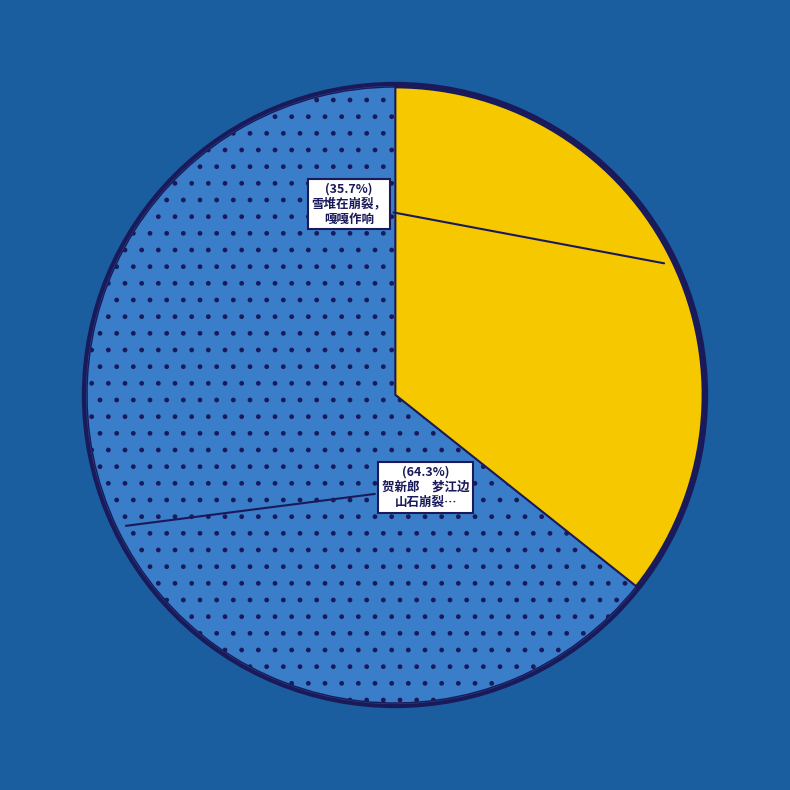

Does any single category account for the majority?

Yes